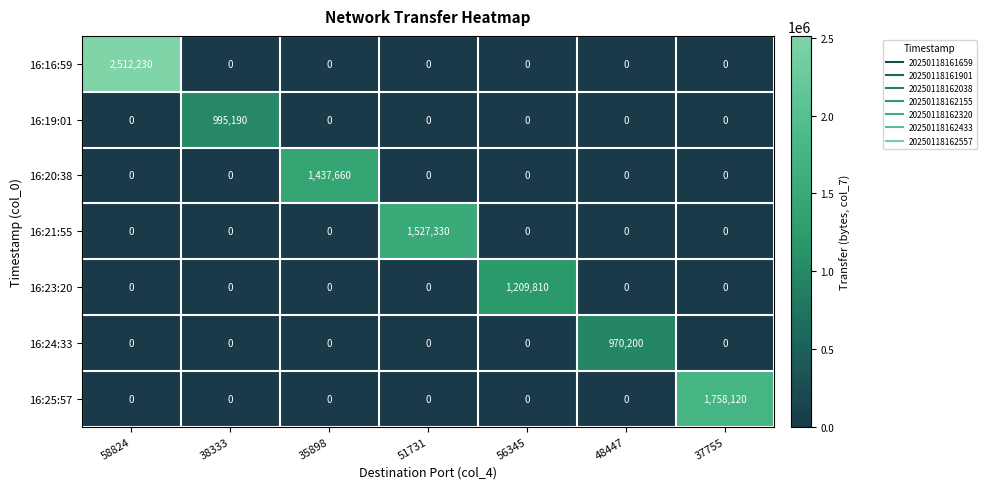

Which series changed the most between 51731 and 37755?

16:25:57